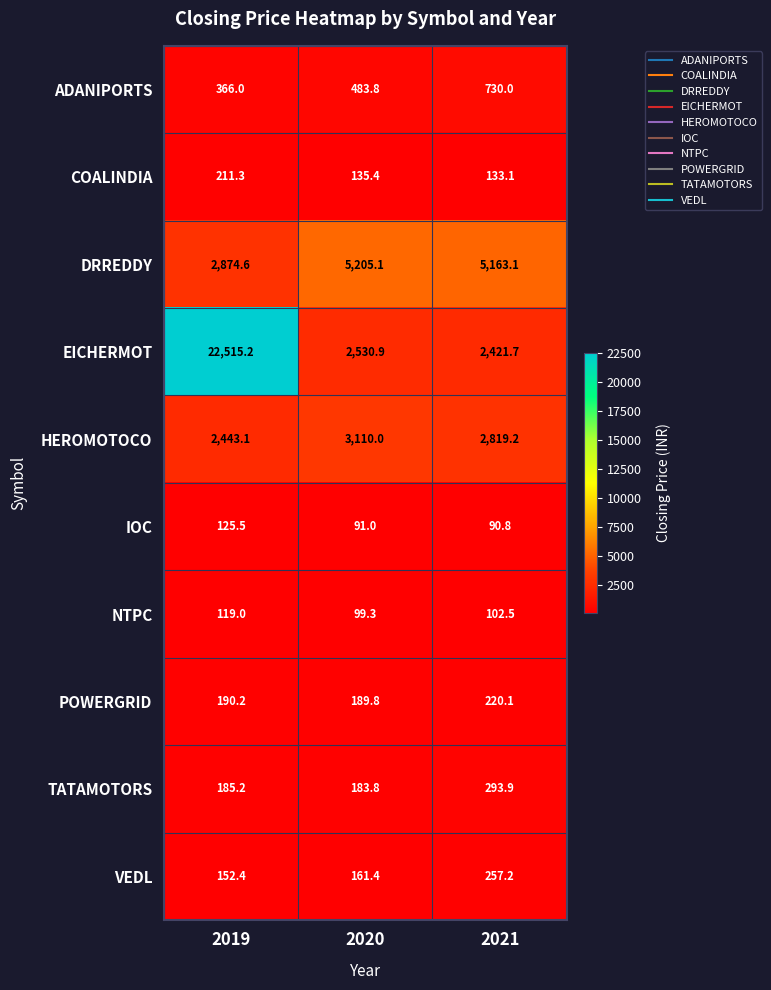

What is the total value across all series at 2021?

12231.6